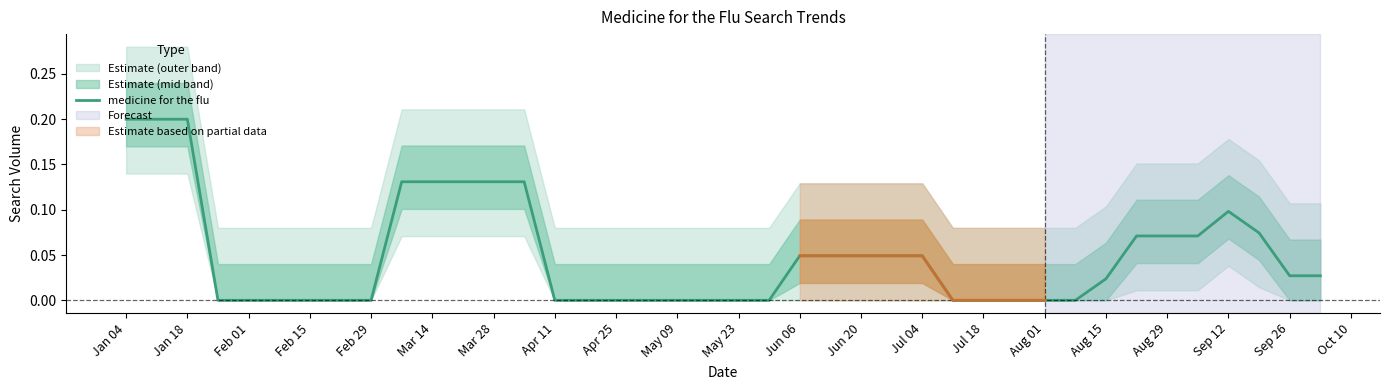

Does the chart display data point markers on the line(s)?

No